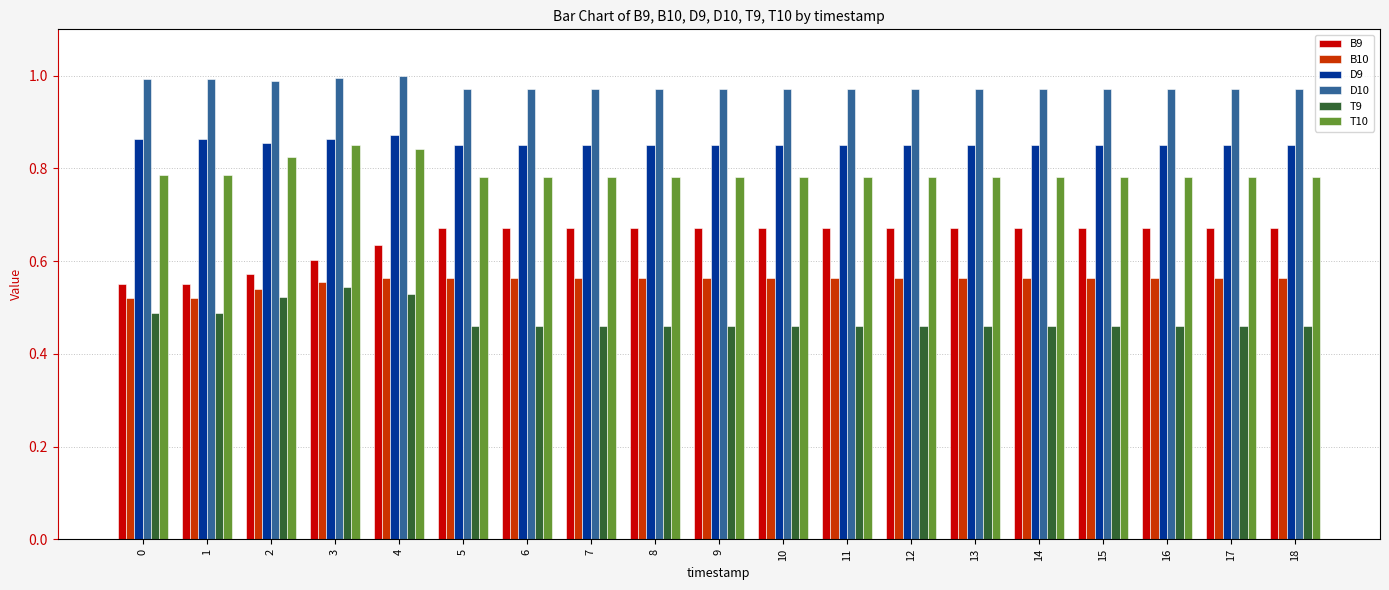

Which series changed the most between 1 and 12?

B9